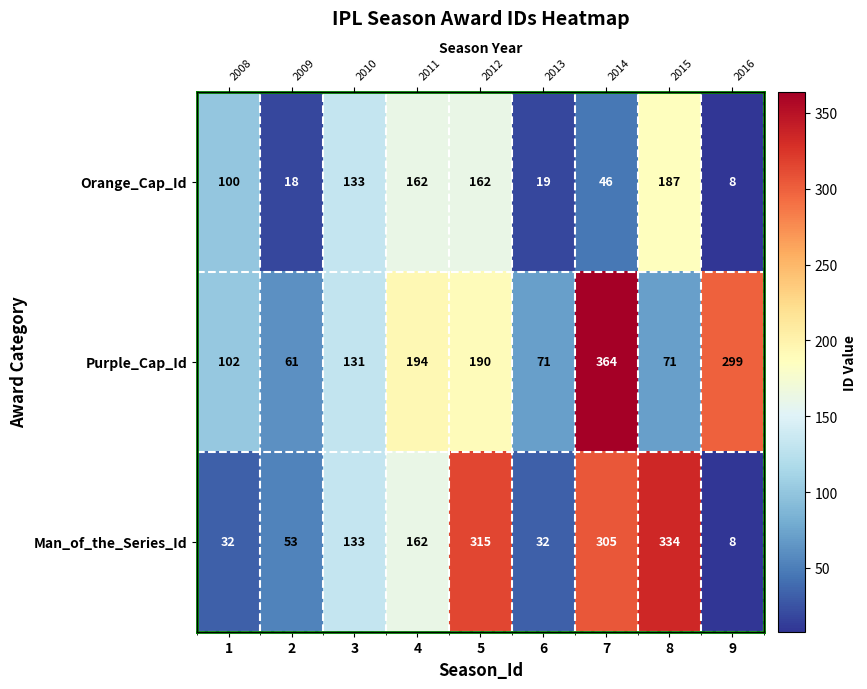

The Man_of_the_Series_Id series shows 216 at 4. True or false?

False